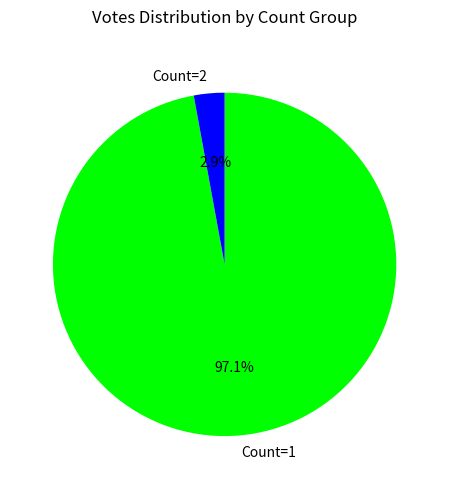

Rank the categories by value from lowest to highest.

Count=2, Count=1